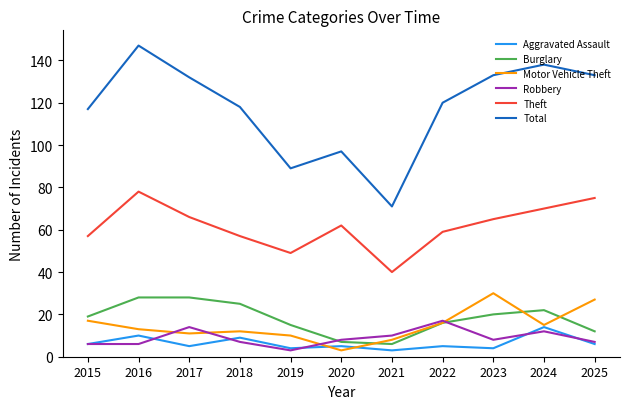

Reading left to right, transcribe all the data shown in this chart.

Aggravated Assault: 6	10	5	9	4	5	3	5	4	14	6
Burglary: 19	28	28	25	15	7	6	16	20	22	12
Motor Vehicle Theft: 17	13	11	12	10	3	8	16	30	15	27
Robbery: 6	6	14	7	3	8	10	17	8	12	7
Theft: 57	78	66	57	49	62	40	59	65	70	75
Total: 117	147	132	118	89	97	71	120	133	138	133